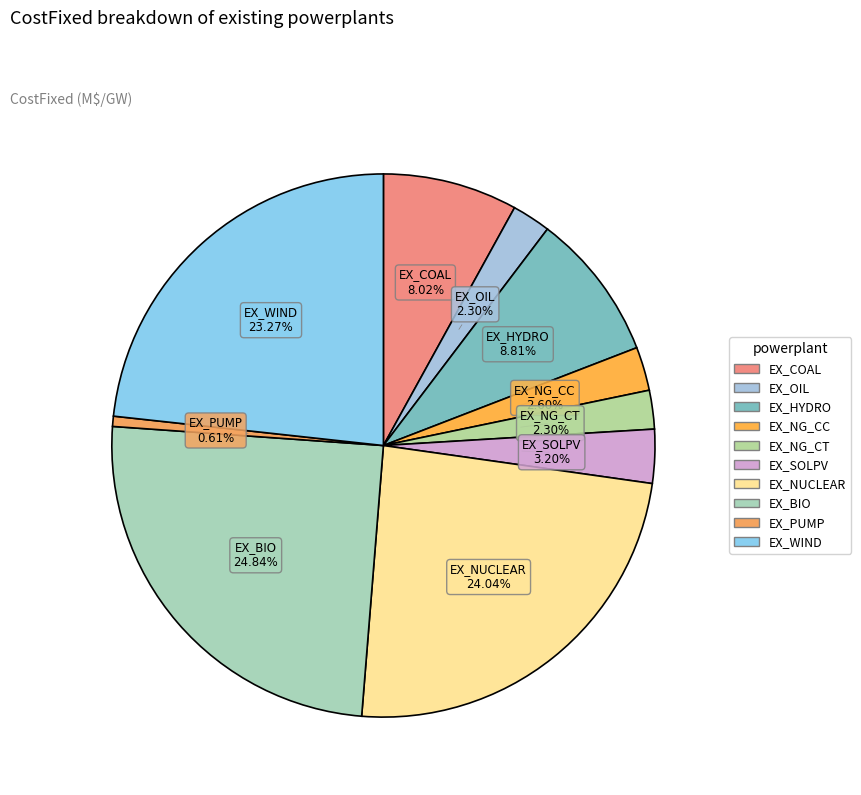

True or false: EX_NG_CT accounts for 2% of the total.

True